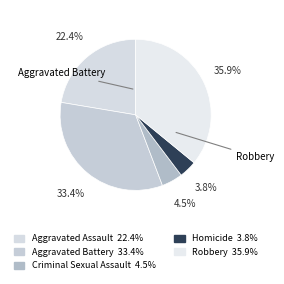

Count the number of slices in the pie.

5